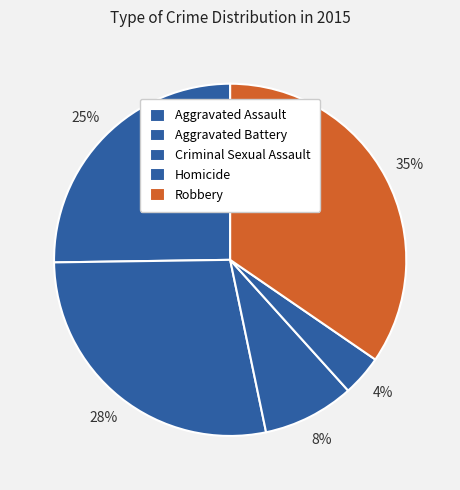

What is the total percentage of Robbery and Homicide?

38.3%